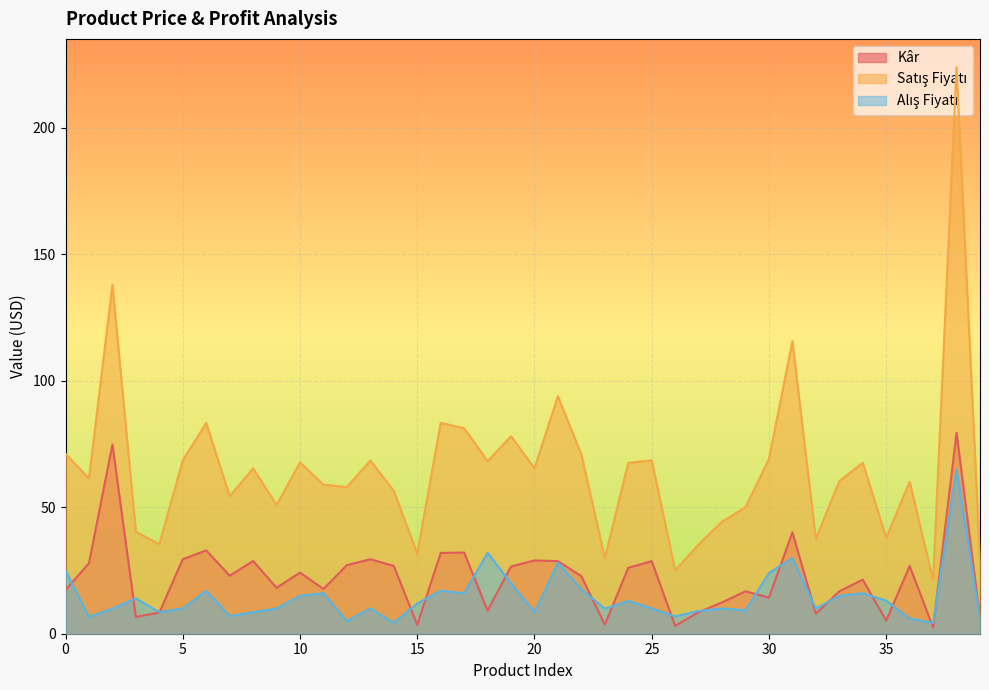

How many distinct data groups are displayed?

3